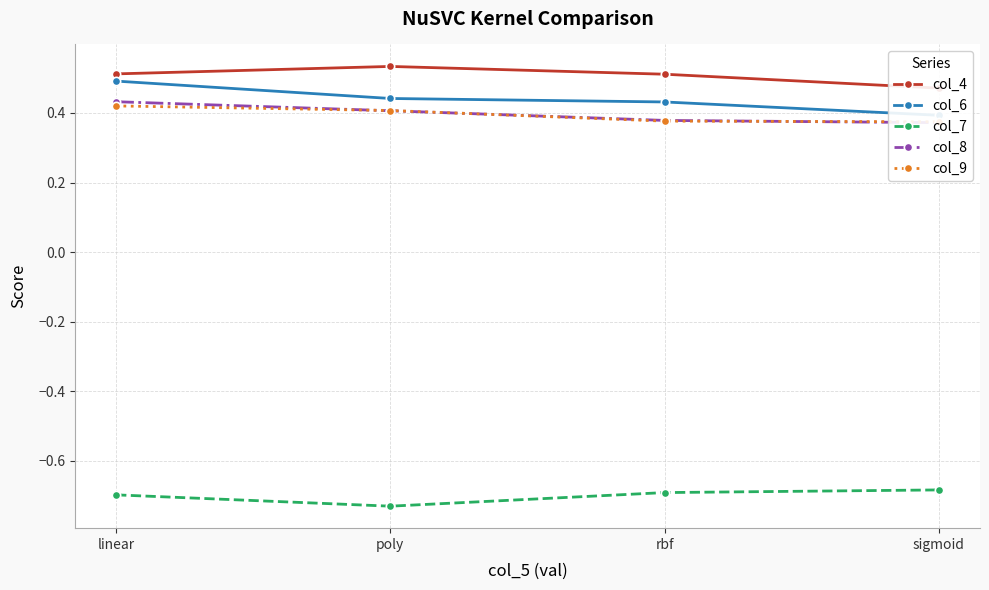

At how many categories does at least one series exceed 0?

4